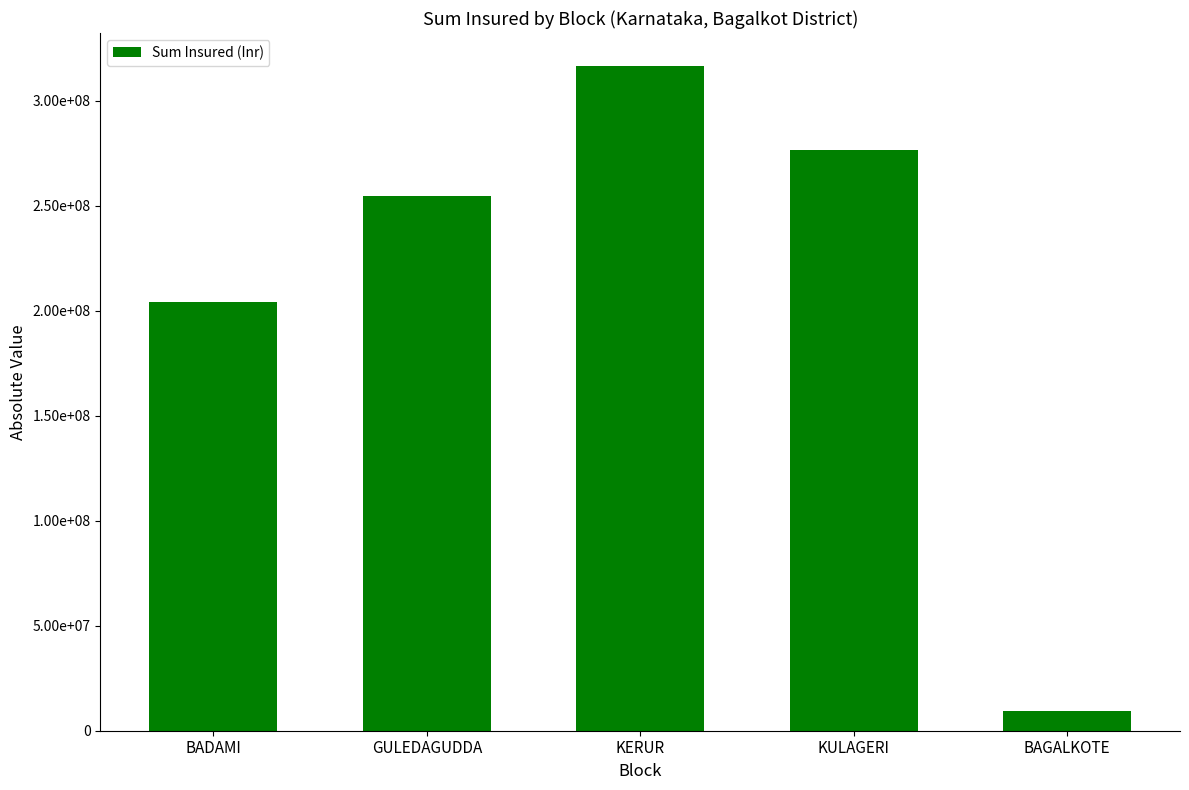

Does the chart contain any negative values?

No